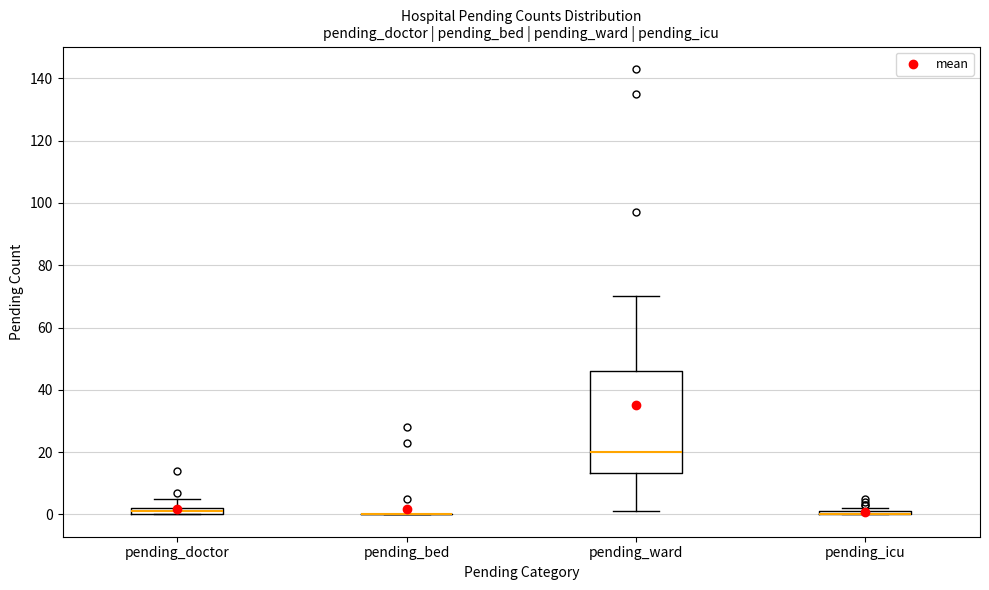

Where is the upper edge of the box for pending_ward on the y-axis? The values are not printed on the chart, so give them approximately, as read against the axis.

46